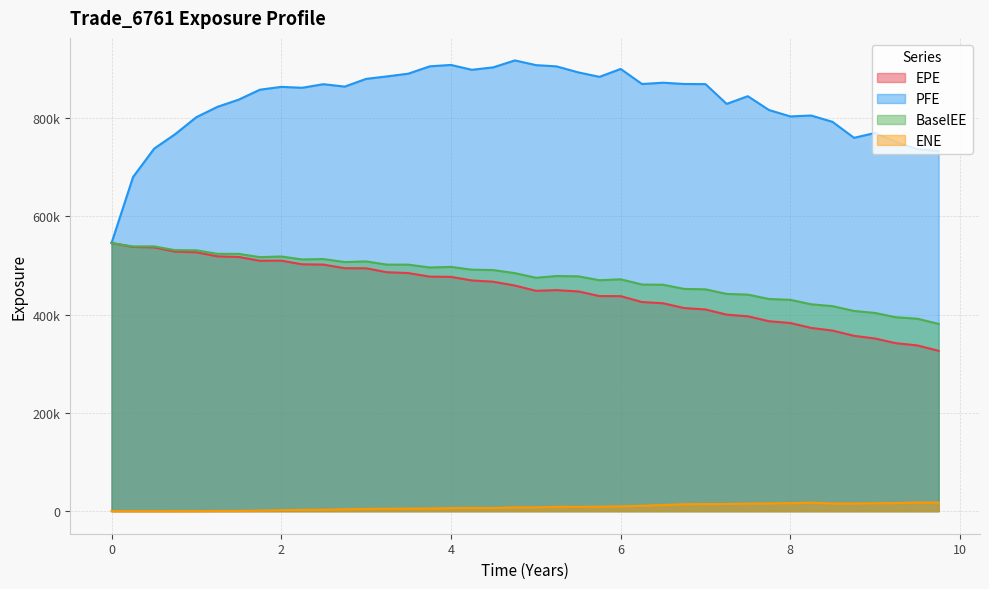

At which category is the sum across all series the highest?

2.00043